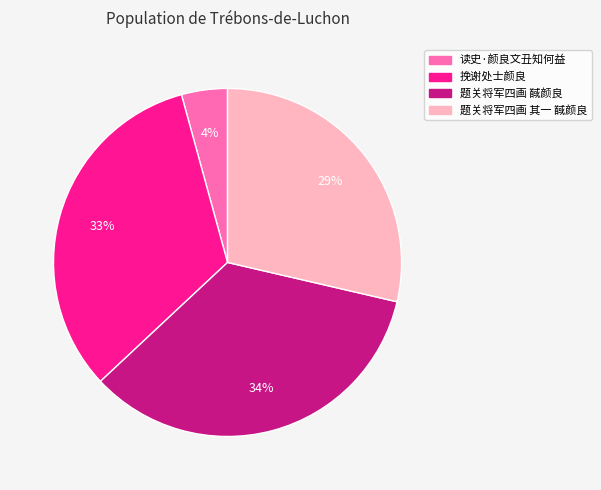

Which has a higher value, 读史·颜良文丑知何益 or 挽谢处士颜良?

挽谢处士颜良